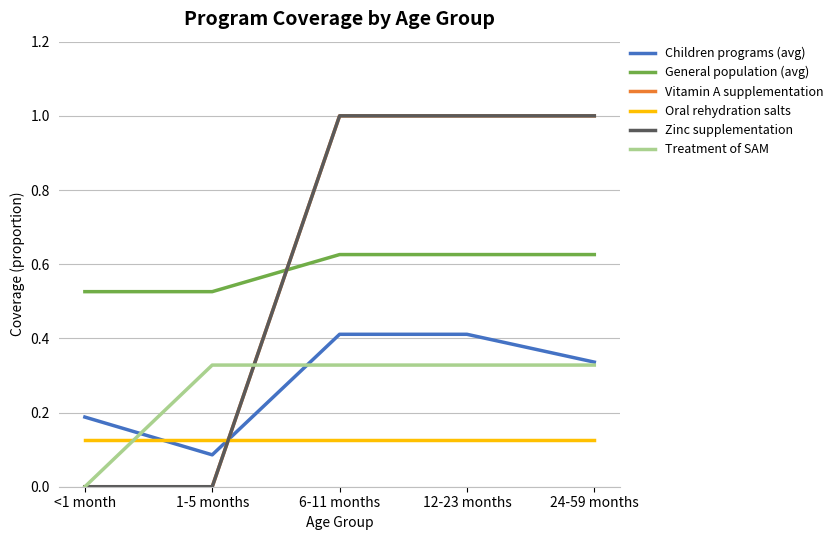

Which series has the largest total across all categories?

Vitamin A supplementation